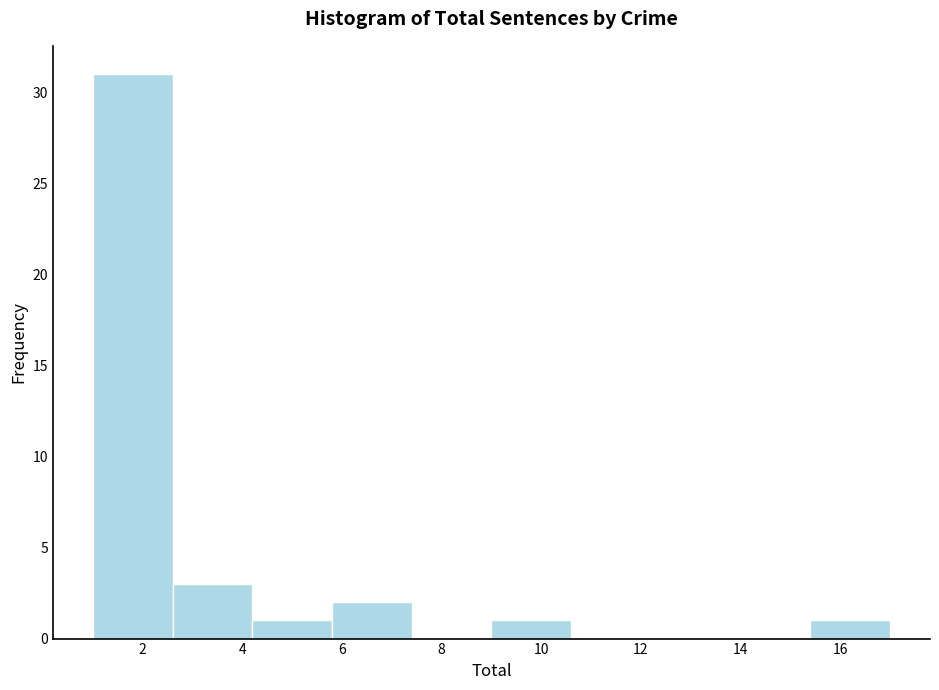

How tall is the bar that spans 2.6 to 4.2 on the x-axis? The values are not printed on the chart, so give them approximately, as read against the axis.

3